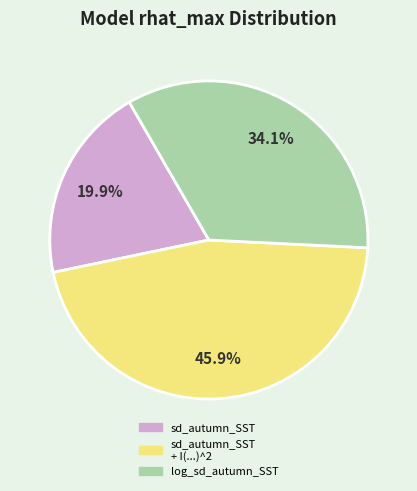

Does any single category account for the majority?

No